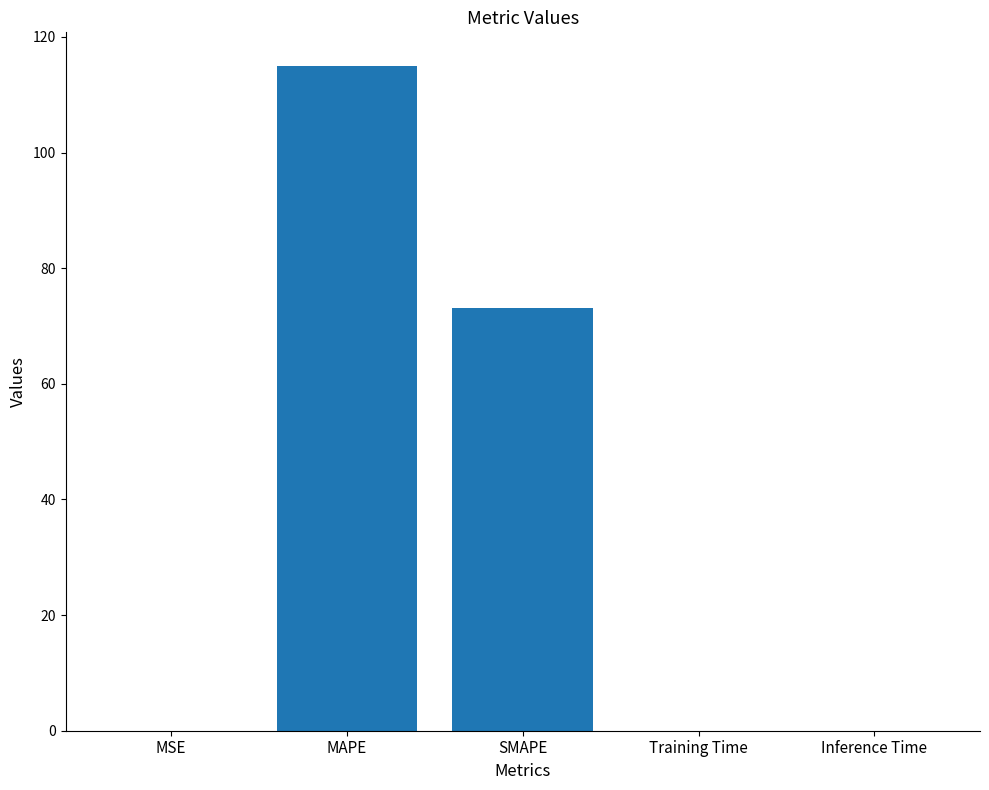

Between Training Time and MAPE, which is larger?

MAPE